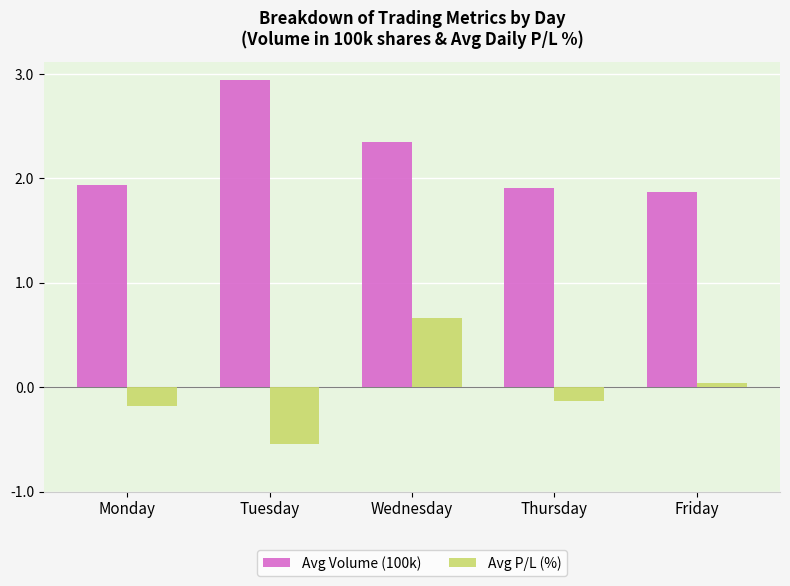

List the series in order of their peak value, highest first.

Avg Volume (100k), Avg P/L (%)